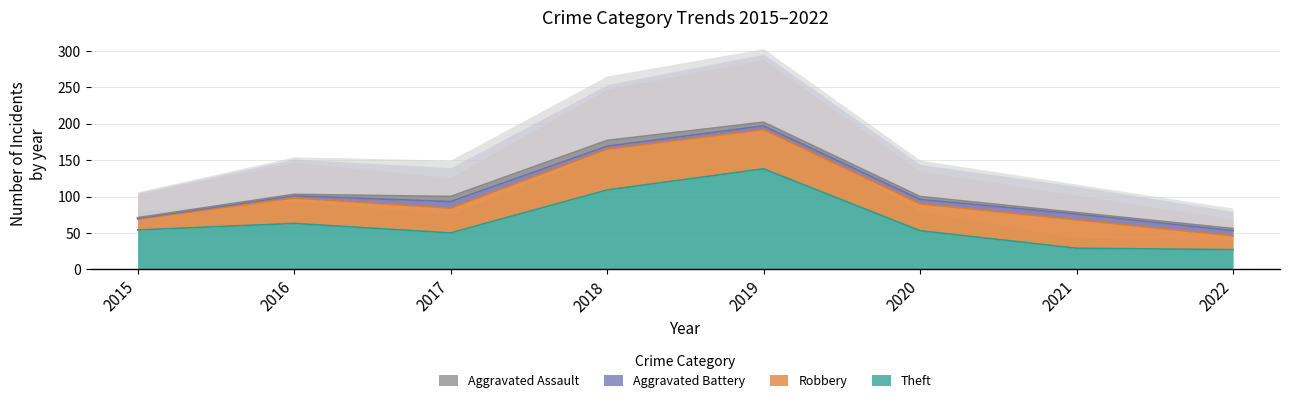

What is the lowest value of the Theft series?

27